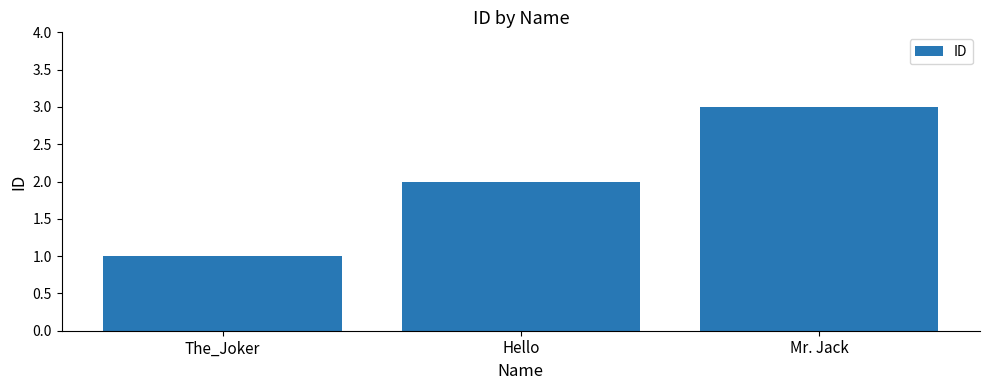

The chart shows a value of 3 at Mr. Jack. True or false?

True